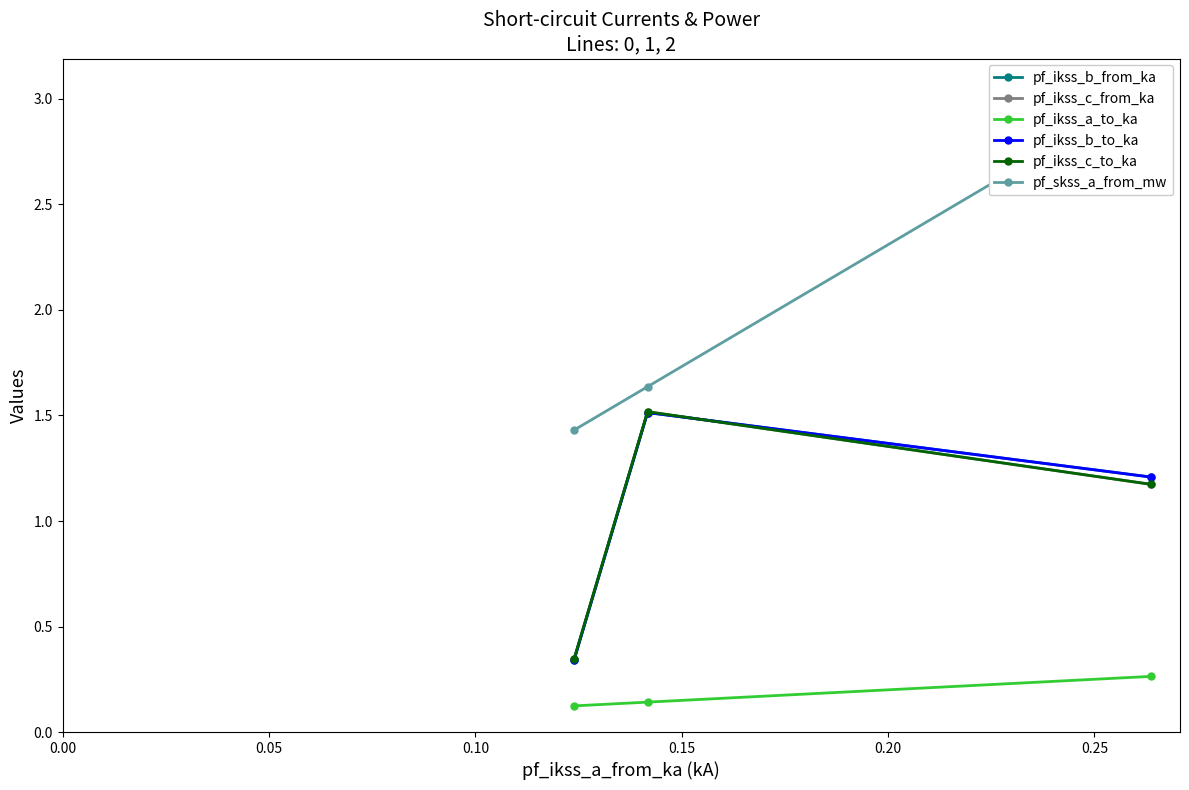

Count the pf_ikss_c_to_ka values in the range 0 to 1.

1